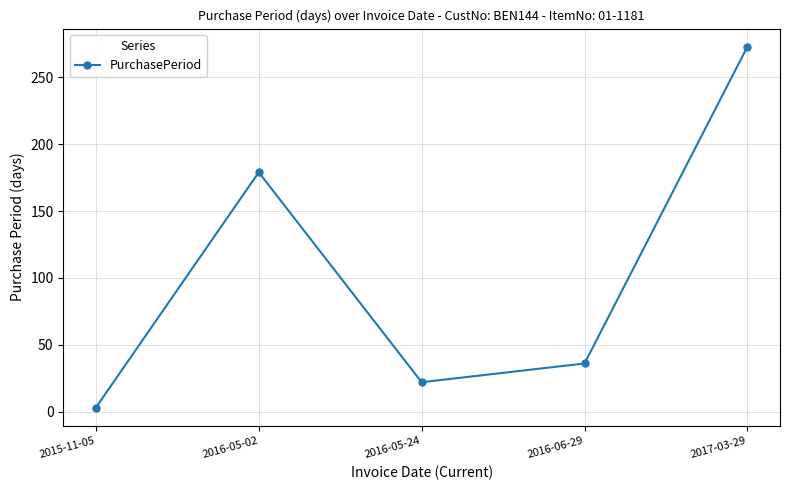

Is it true that the value at 2016-05-24 is 22?

True